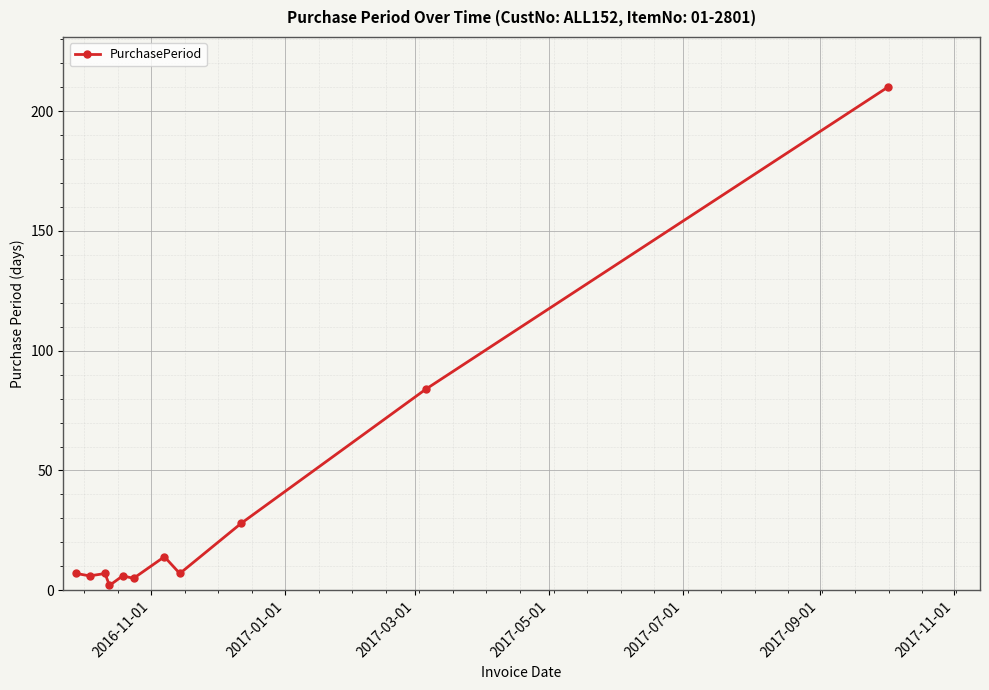

What is the value of the 4th point from the left?

2